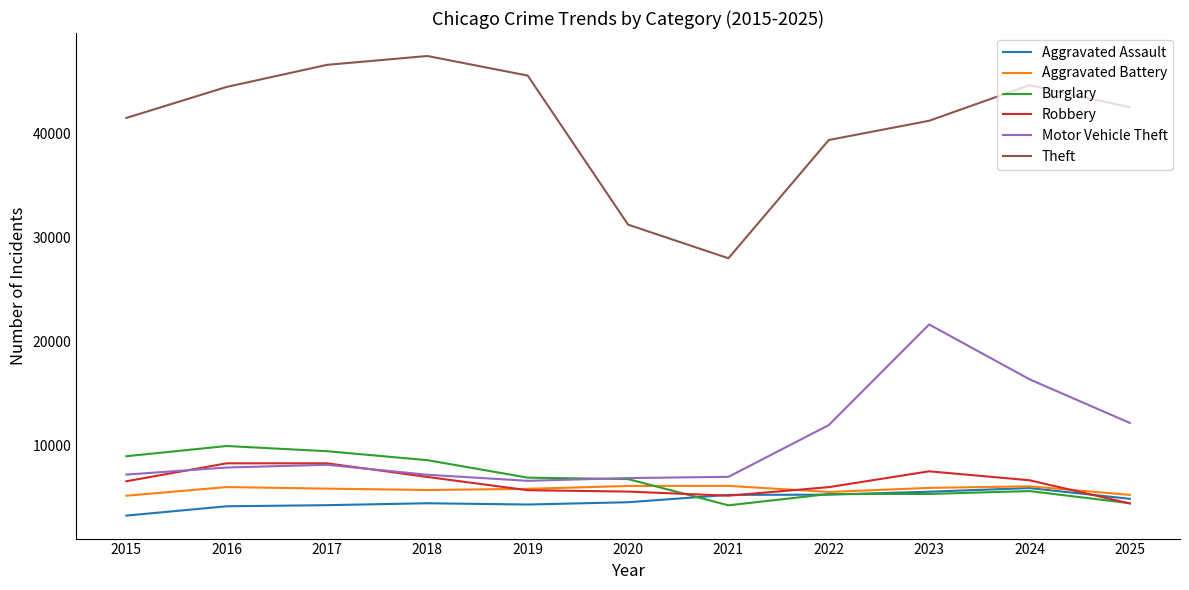

What is the difference between the Aggravated Assault values at 2018 and 2024?

1457